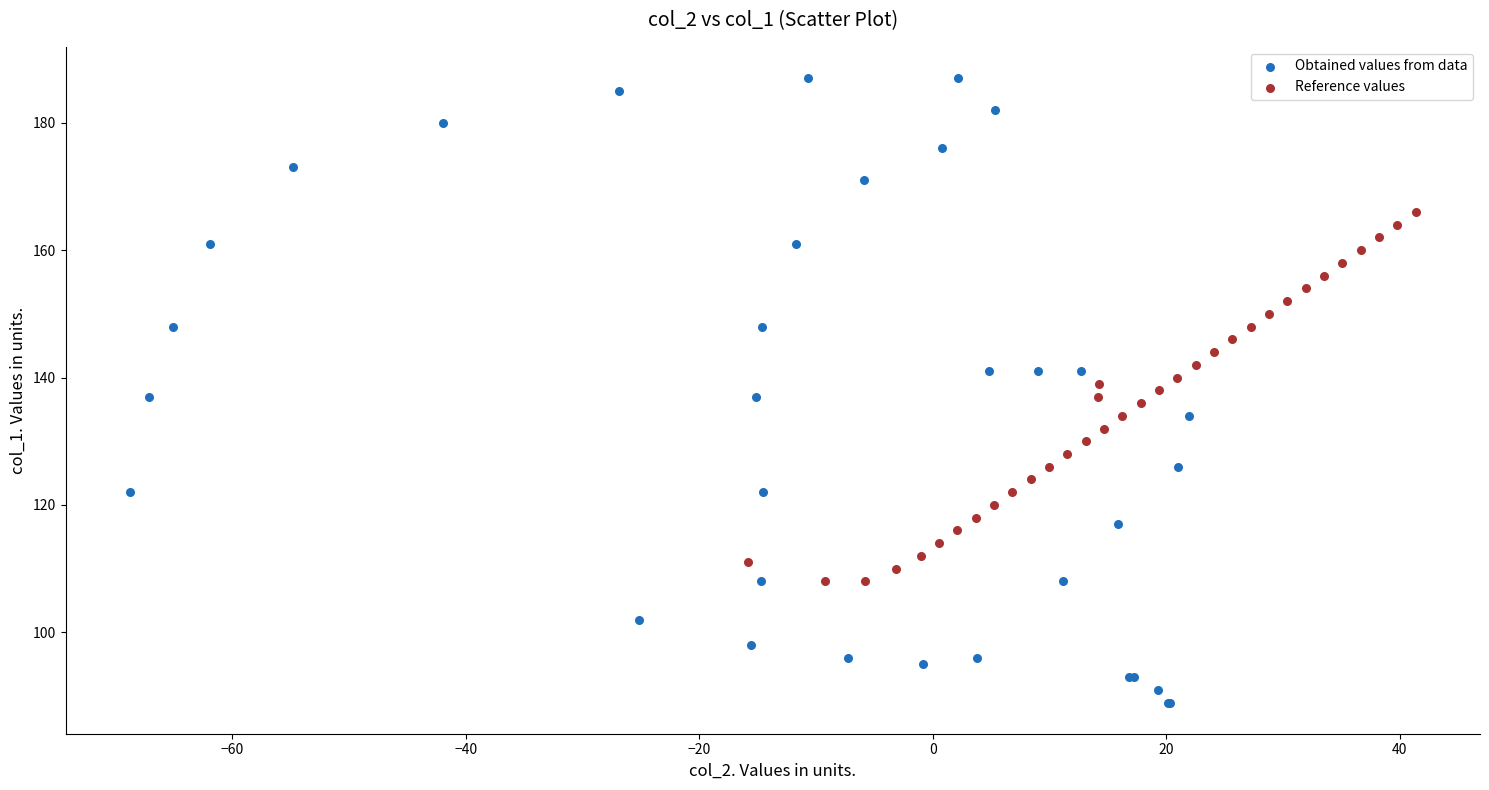

Which series contains the highest Y value?

Obtained values from data